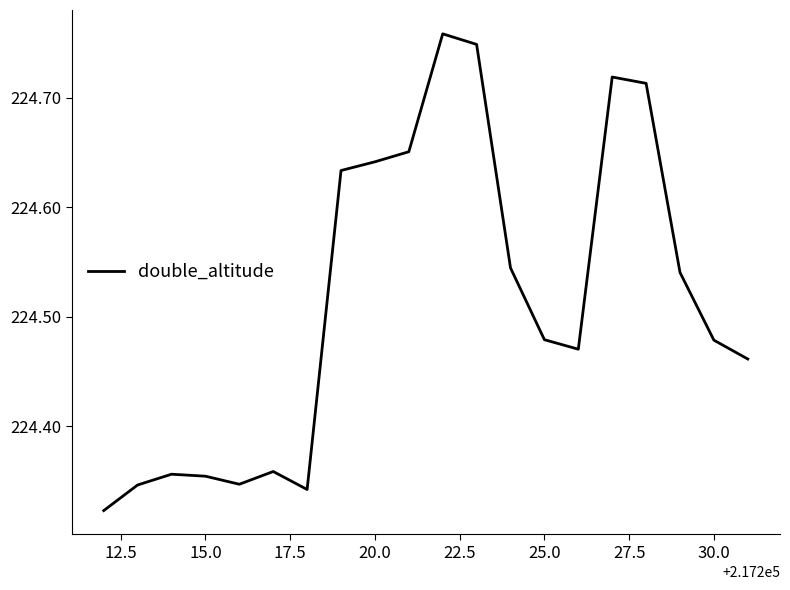

How many categories are shown in the chart?

20